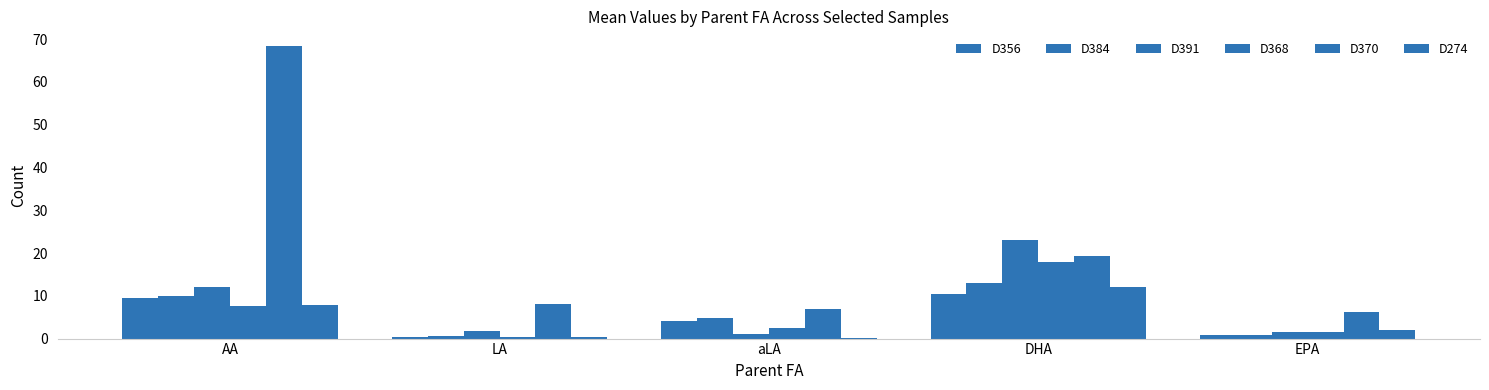

Where is D384 nearest to the value 6?

aLA